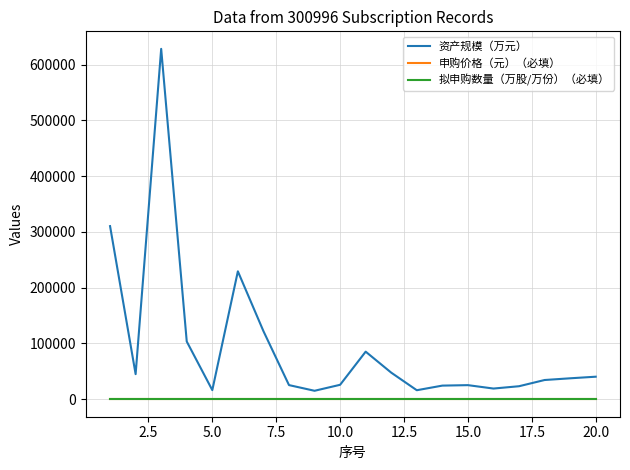

What is the maximum value shown in the chart?

628476.0